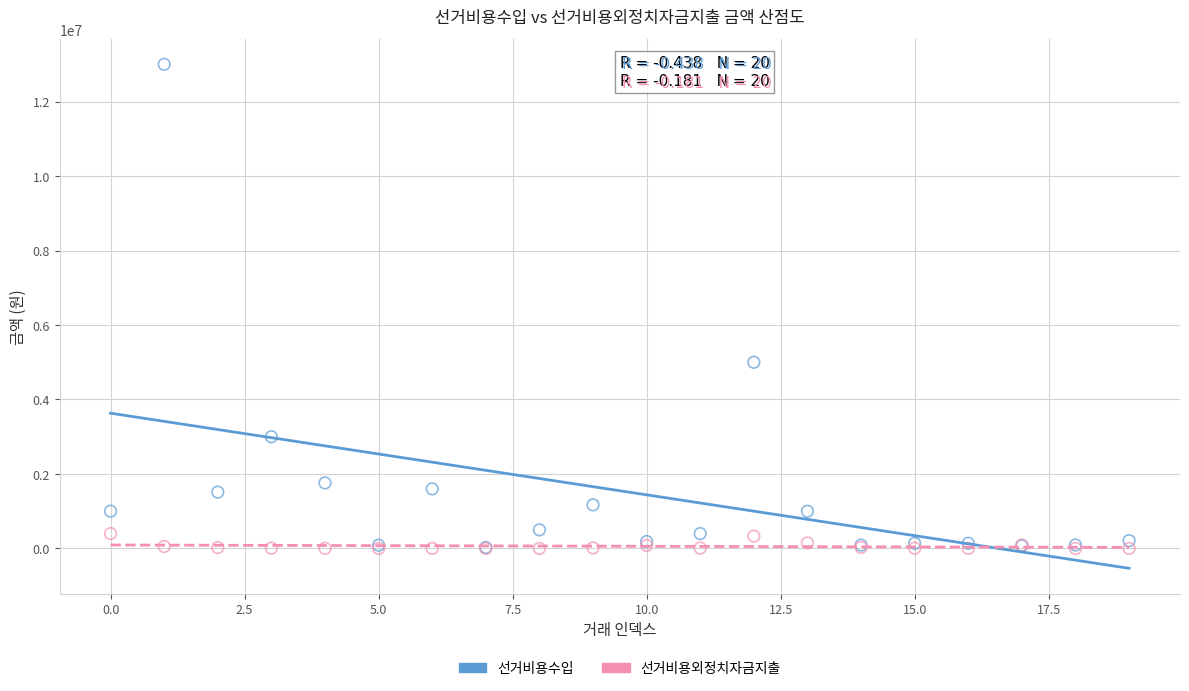

What are all the series names shown in the legend?

선거비용수입, 선거비용외정치자금지출